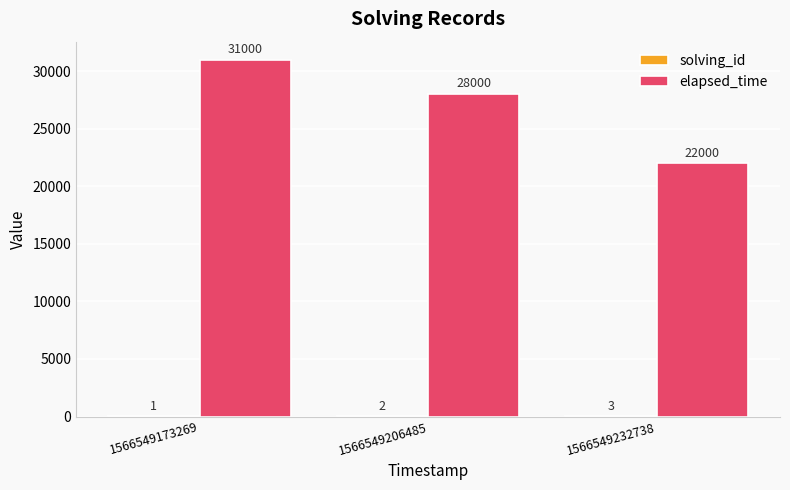

The elapsed_time series shows 31000 at 1566549173269. True or false?

True